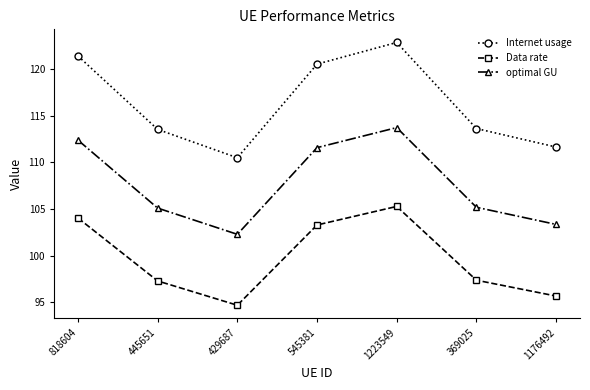

True or false: Internet usage has a value of 113.6 at 369025.

True